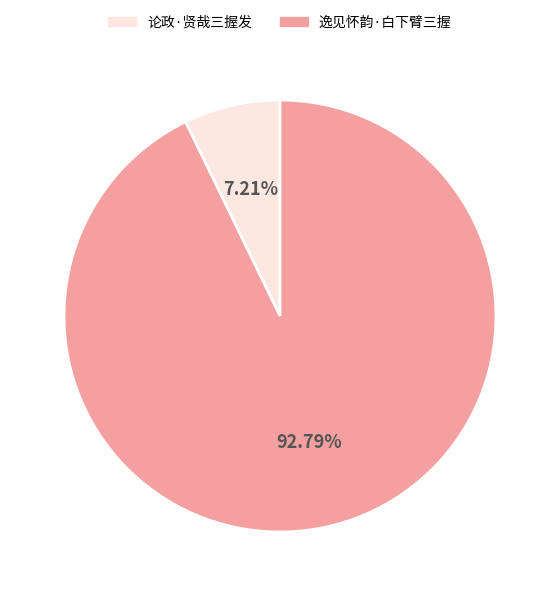

Which slice is the smallest?

论政·贤哉三握发